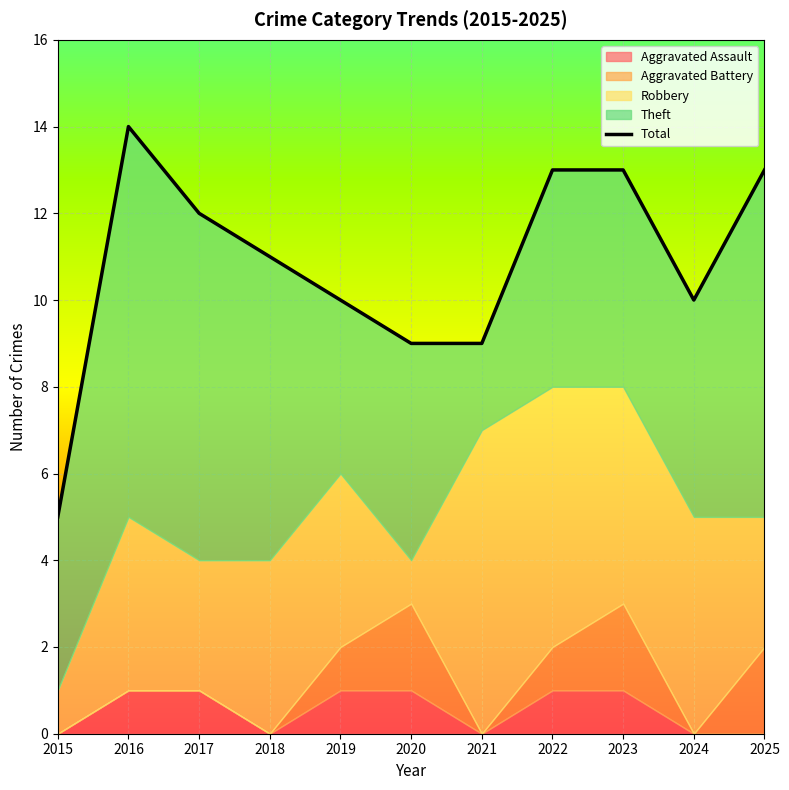

Where is the data nearest to the value 9?

2020